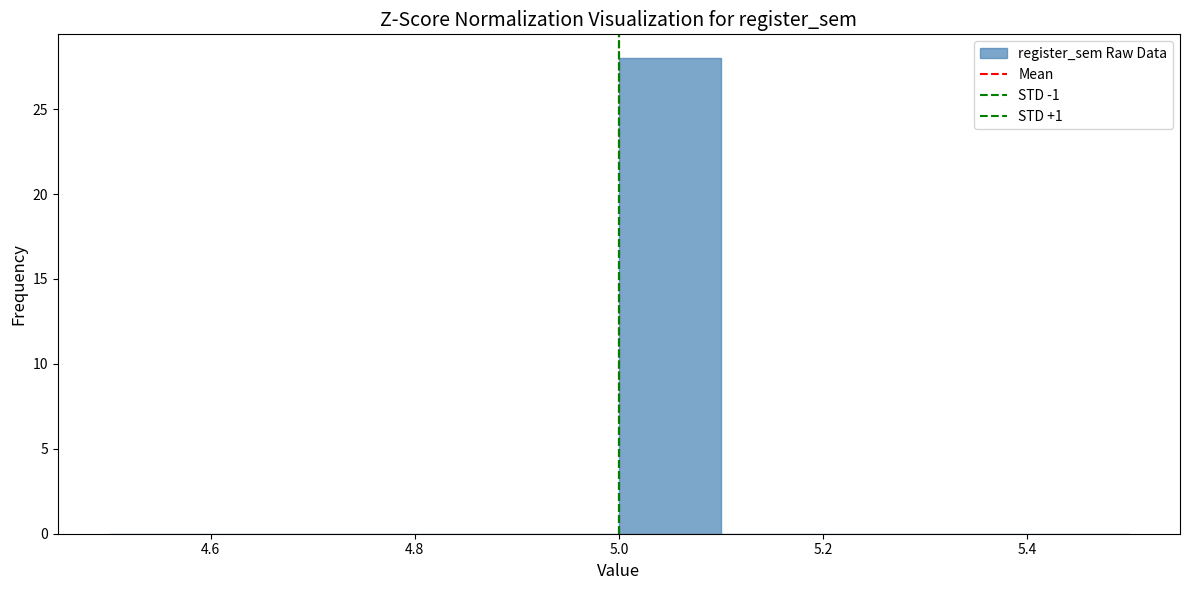

Reading left to right, transcribe this chart: for each bar, give the range it covers on the x-axis and its height. The values are not printed on the chart, so give them approximately, as read against the axis.

4.5 to 4.6: 0
4.6 to 4.7: 0
4.7 to 4.8: 0
4.8 to 4.9: 0
4.9 to 5.0: 0
5.0 to 5.1: 28
5.1 to 5.2: 0
5.2 to 5.3: 0
5.3 to 5.4: 0
5.4 to 5.5: 0